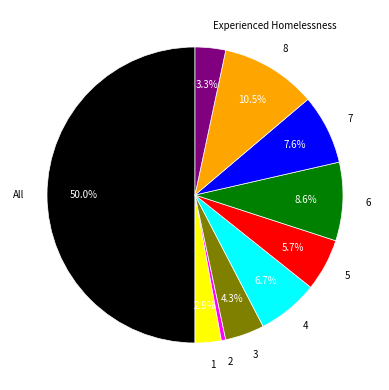

True or false: 8 accounts for 2% of the total.

False